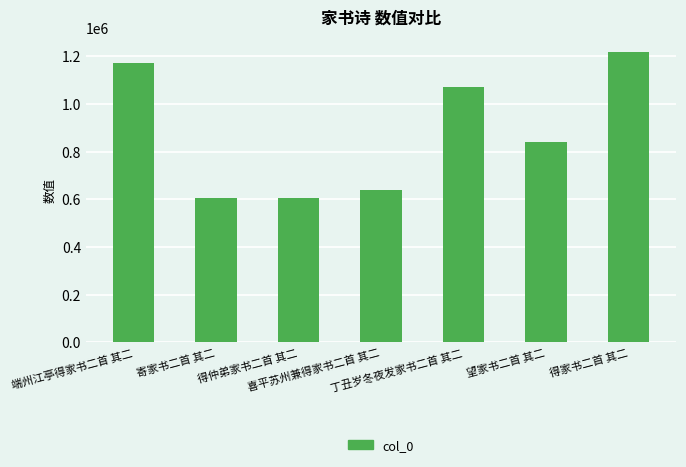

How many data points does each series have?

7